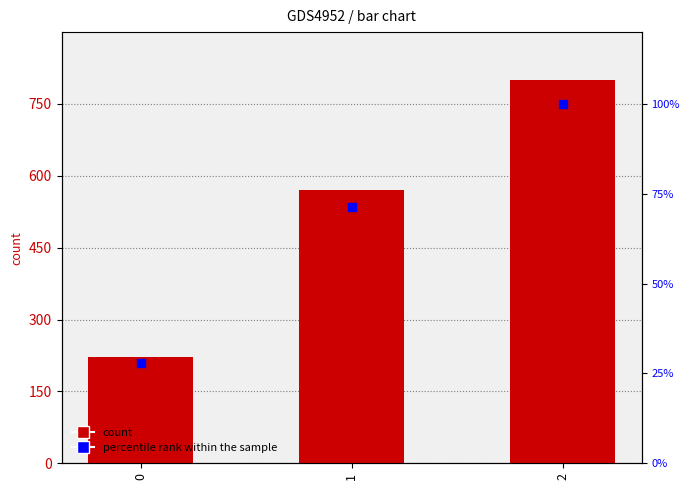

Is the value of percentile rank within the sample at 0 greater than the value of count at 0?

No